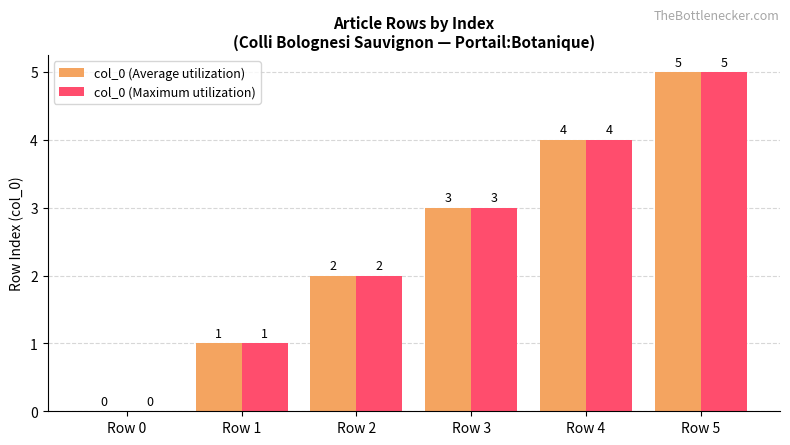

The col_0 (Average utilization) series shows 1 at Row 1. True or false?

True